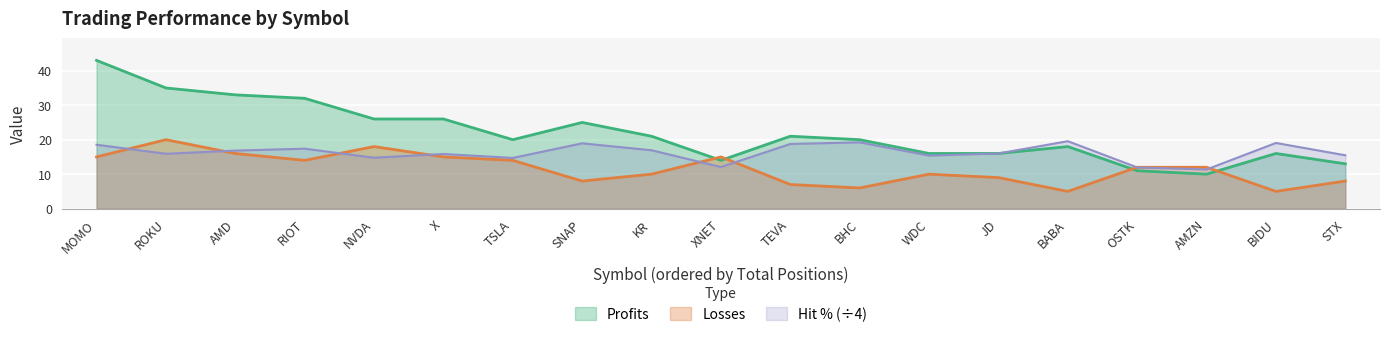

How many values in the Profits series are below 20?

8